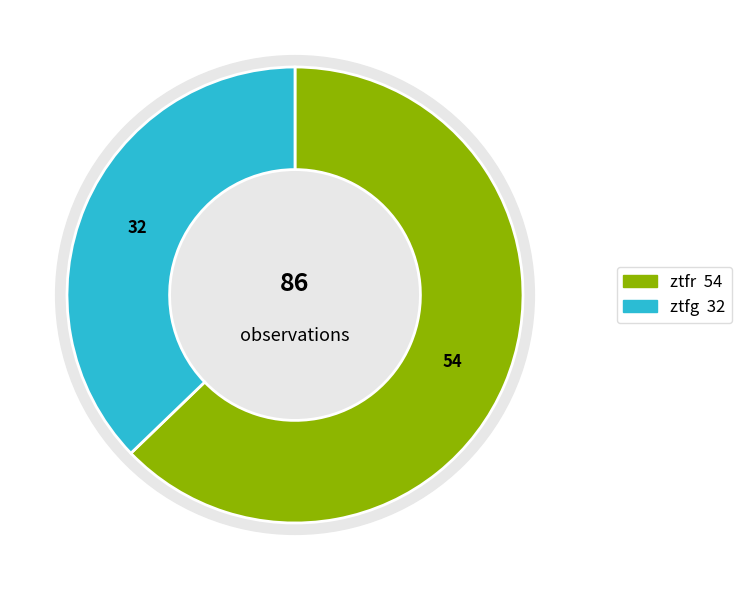

Which slice is the largest?

ztfr